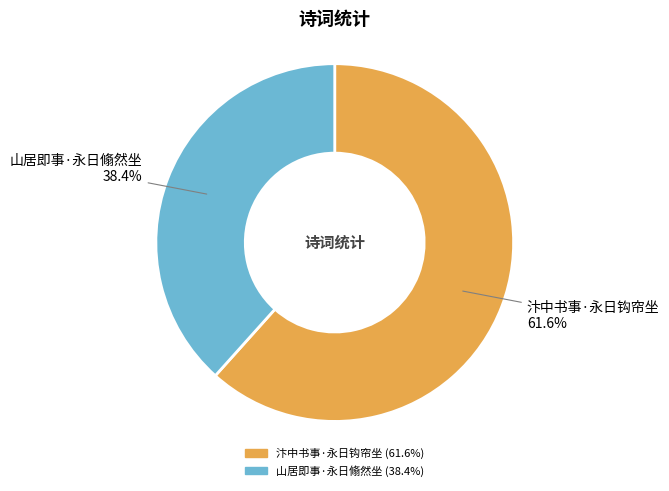

What is the smallest slice in the pie chart?

山居即事·永日翛然坐